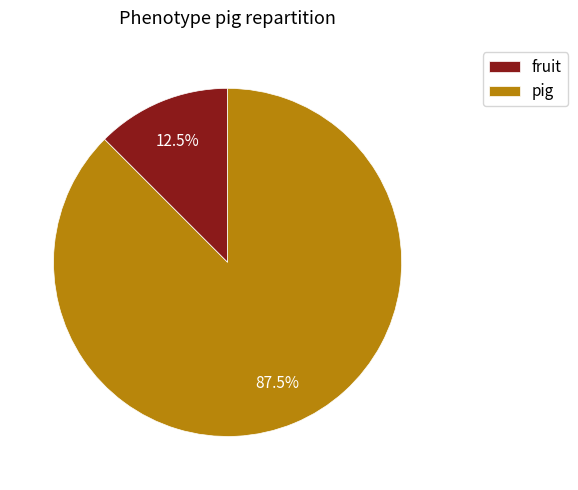

Does any single category account for the majority?

Yes